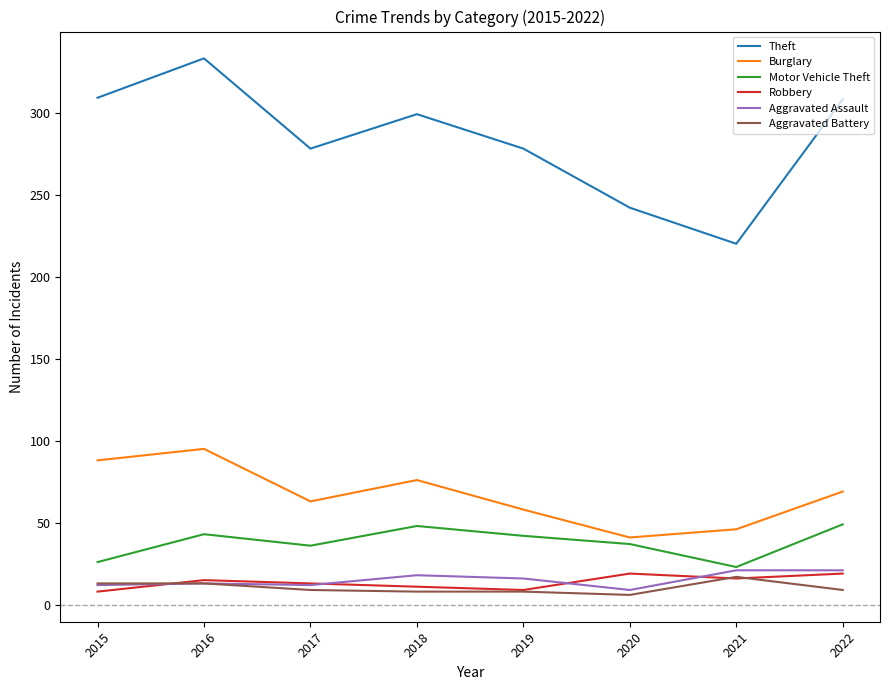

Which series has the largest total across all categories?

Theft